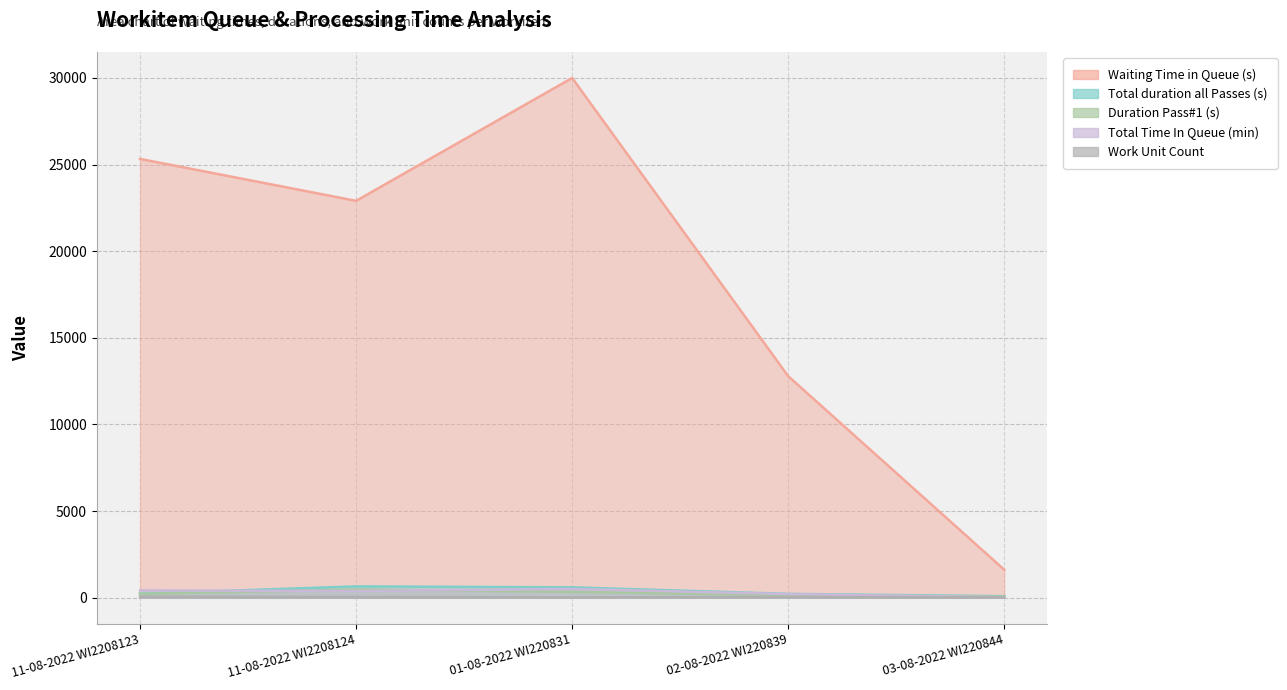

Reading left to right, transcribe all the data shown in this chart.

Waiting Time in Queue (in Seconds): 11-08-2022 WI2208123=25325	11-08-2022 WI2208124=22906	01-08-2022 WI220831=29995	02-08-2022 WI220839=12789	03-08-2022 WI220844=1620
Total duration for all Passes: 11-08-2022 WI2208123=237	11-08-2022 WI2208124=658	01-08-2022 WI220831=604	02-08-2022 WI220839=227	03-08-2022 WI220844=93
Duration for Pass#1 Complete (Seconds): 11-08-2022 WI2208123=233	11-08-2022 WI2208124=474	01-08-2022 WI220831=342	02-08-2022 WI220839=155	03-08-2022 WI220844=68
Total Time In Queue (in Minutes): 11-08-2022 WI2208123=426	11-08-2022 WI2208124=392	01-08-2022 WI220831=509	02-08-2022 WI220839=216	03-08-2022 WI220844=28
Work Unit Count: 11-08-2022 WI2208123=67	11-08-2022 WI2208124=44	01-08-2022 WI220831=28	02-08-2022 WI220839=44	03-08-2022 WI220844=21